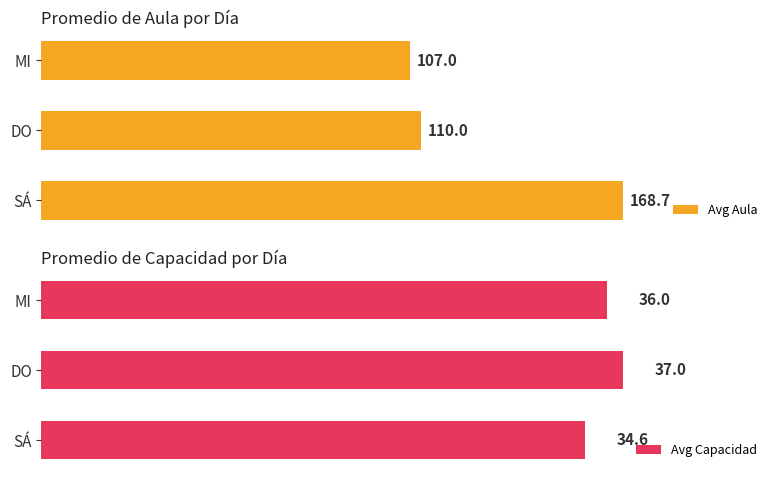

Which category has the highest value in the Avg Capacidad series?

DO